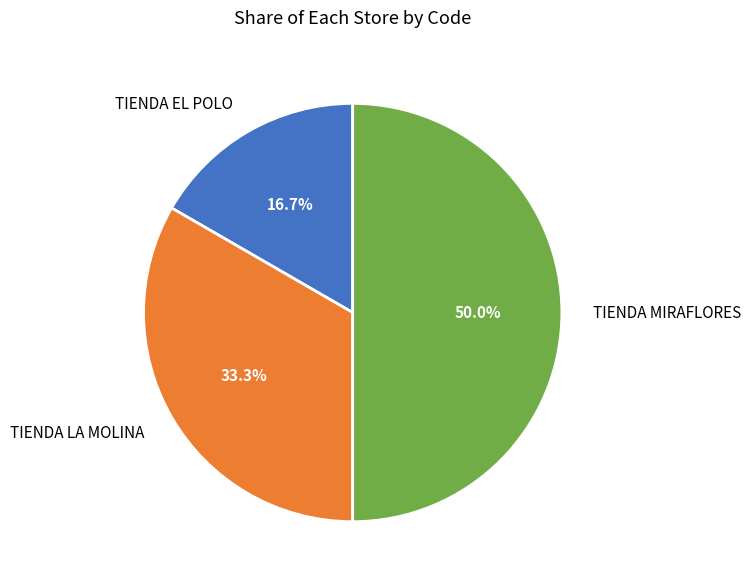

Is TIENDA EL POLO the majority of the pie?

No